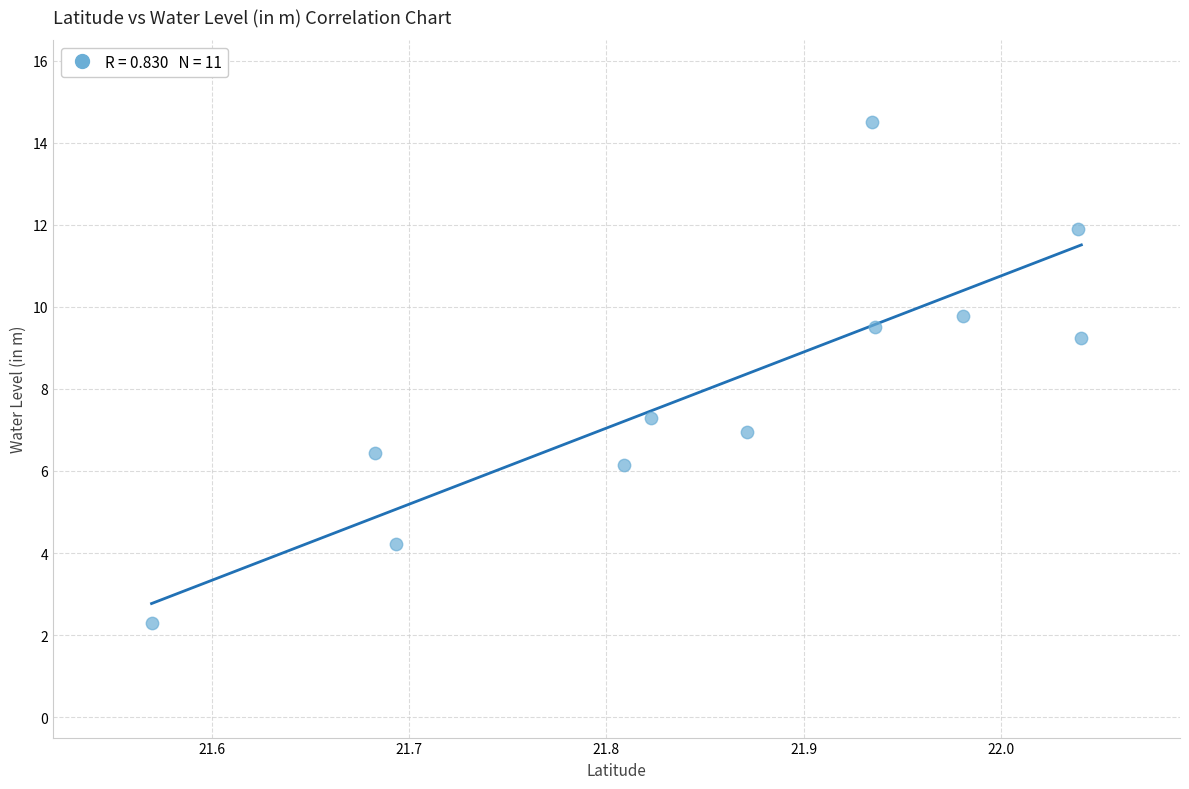

What is the average X value?

21.9